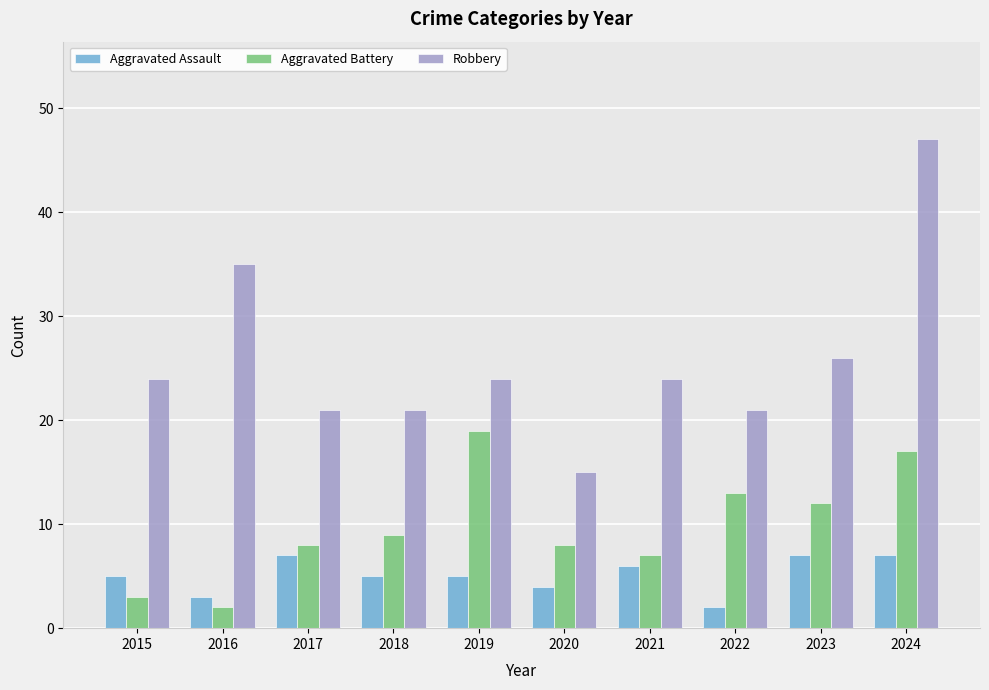

List the series in order of their overall mean, lowest first.

Aggravated Assault, Aggravated Battery, Robbery